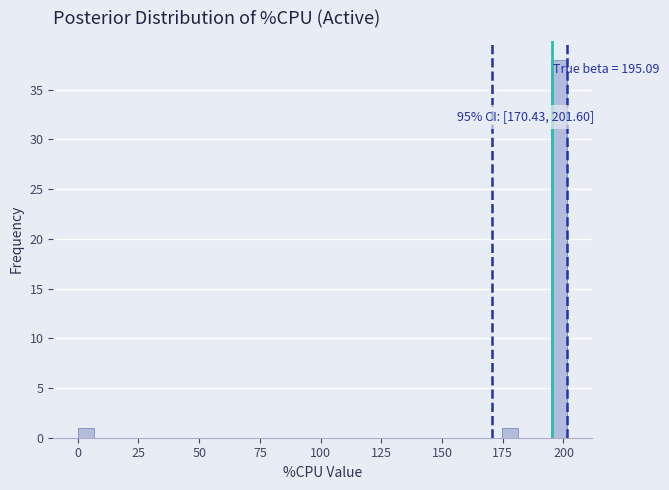

Read against the x-axis, roughly where is the centre of the tallest bar?

200